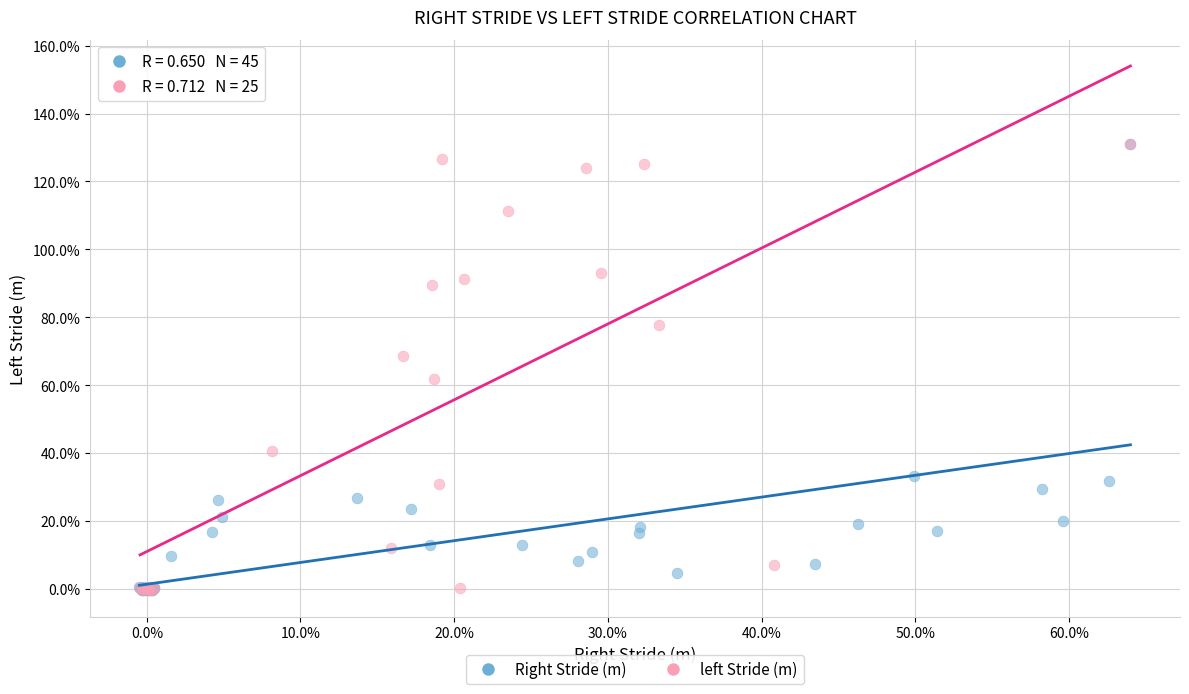

What are all the series names shown in the legend?

Right Stride (m), left Stride (m)